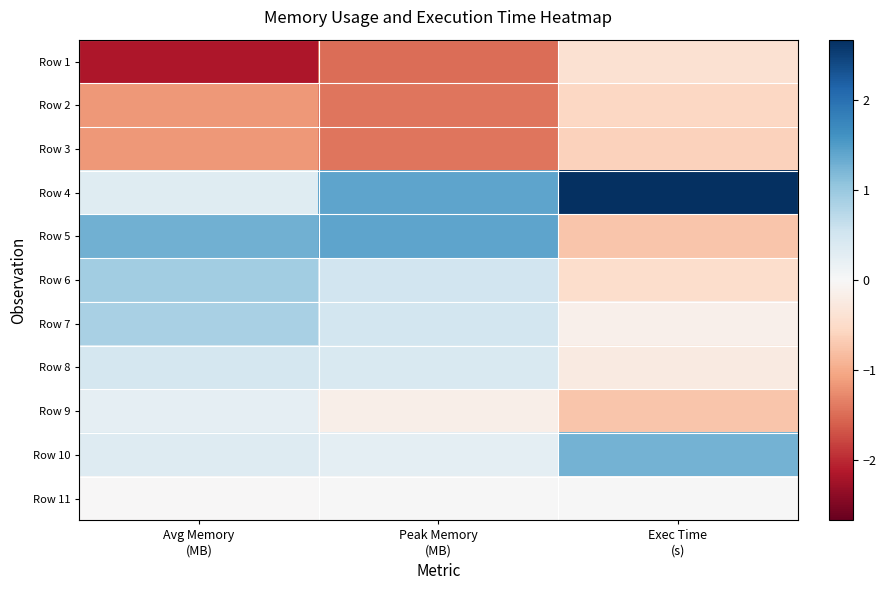

At which category is the sum across all series the highest?

Exec Time
(s)